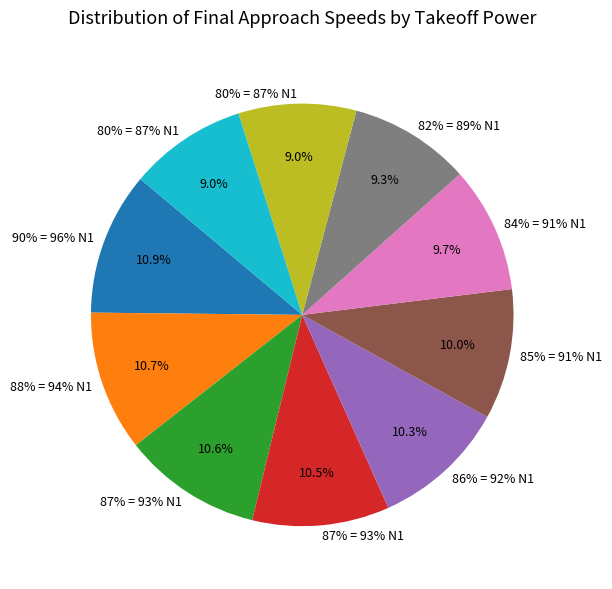

What is the change in value from 88% = 94% N1 to 87% = 93% N1?

-2